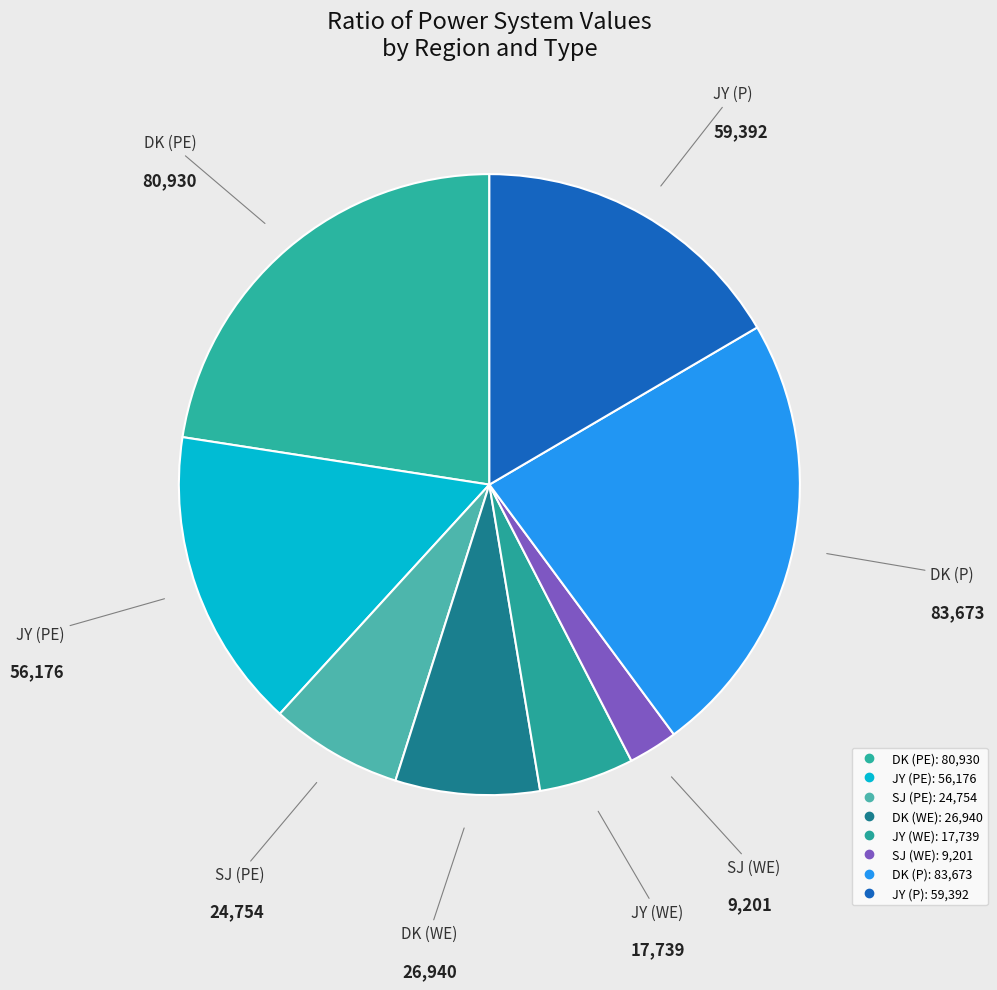

To the nearest percent, what is the difference between the largest and smallest slice percentages?

21%